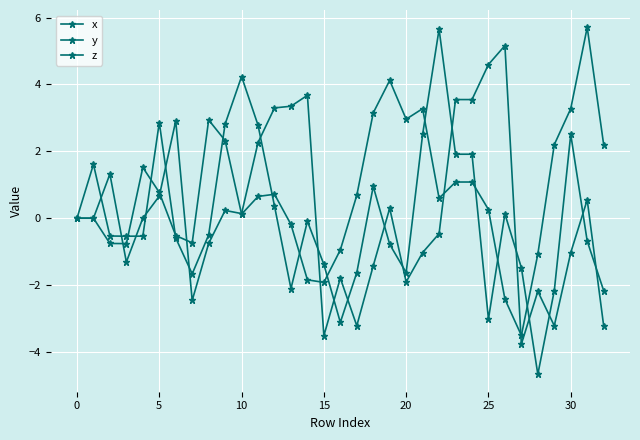

How many lines are shown in the chart?

3